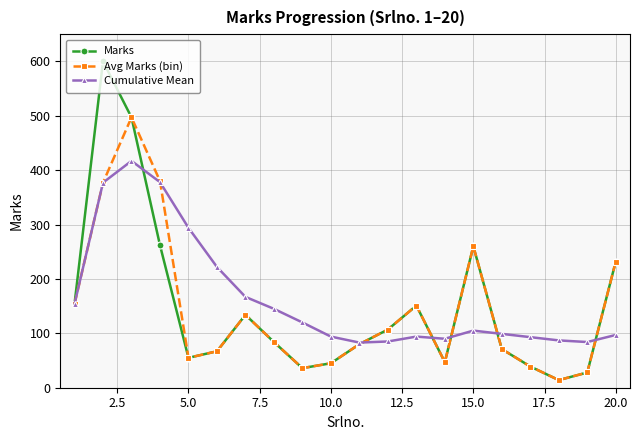

What is the maximum value for Avg Marks (bin)?

497